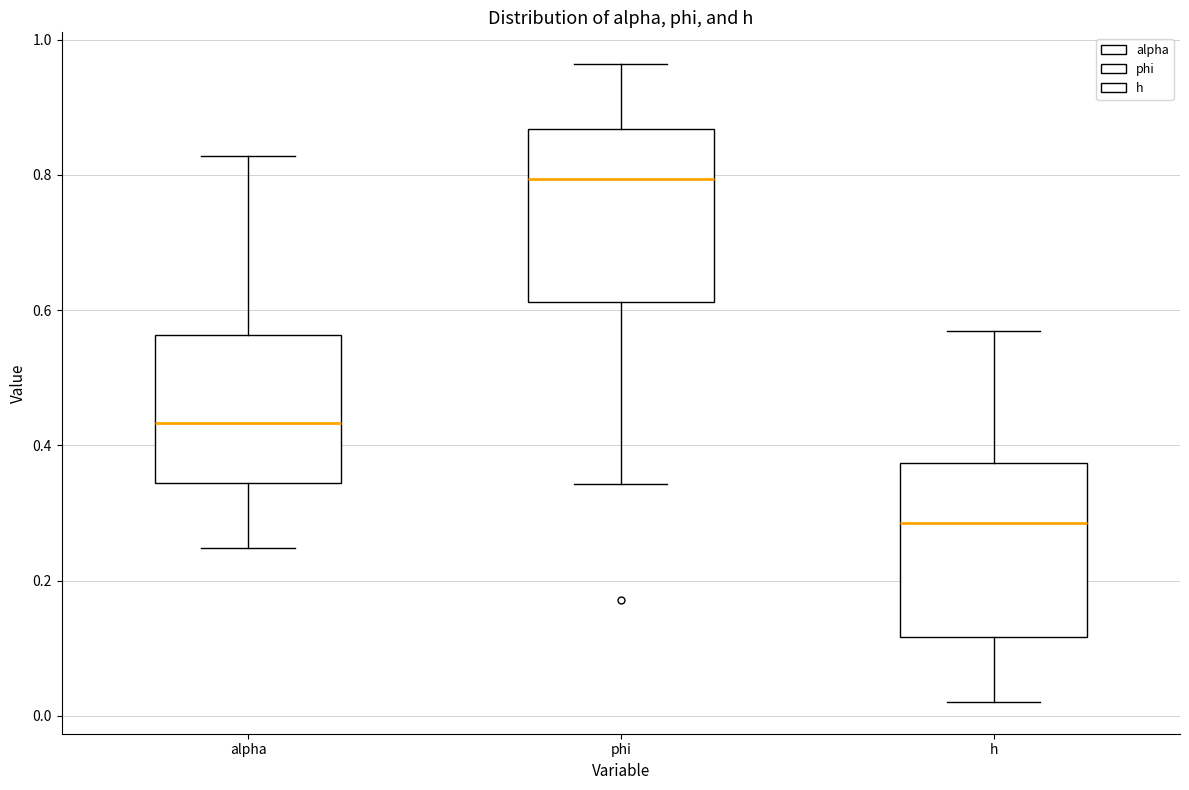

Where is the upper edge of the box for h on the y-axis? The values are not printed on the chart, so give them approximately, as read against the axis.

0.38